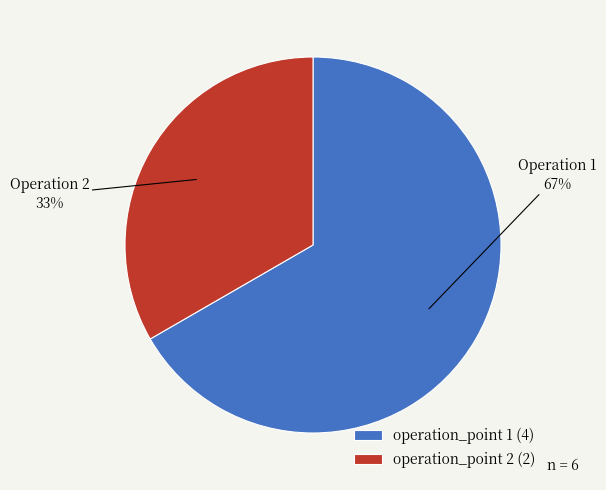

How many slices are in this pie chart?

2